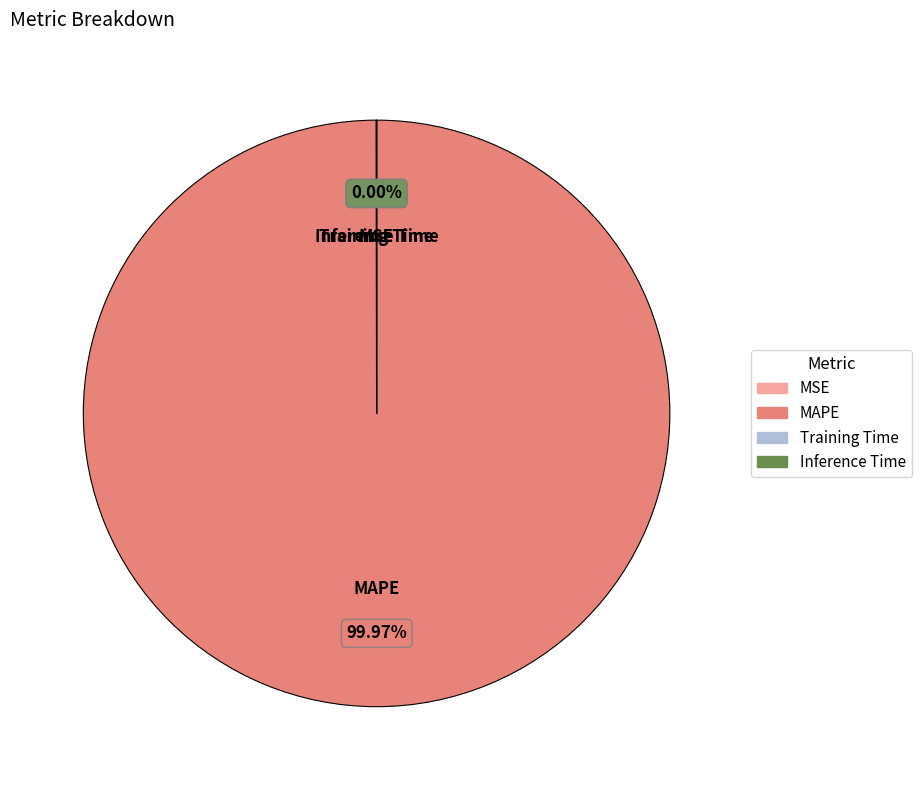

Which slice is the largest?

MAPE